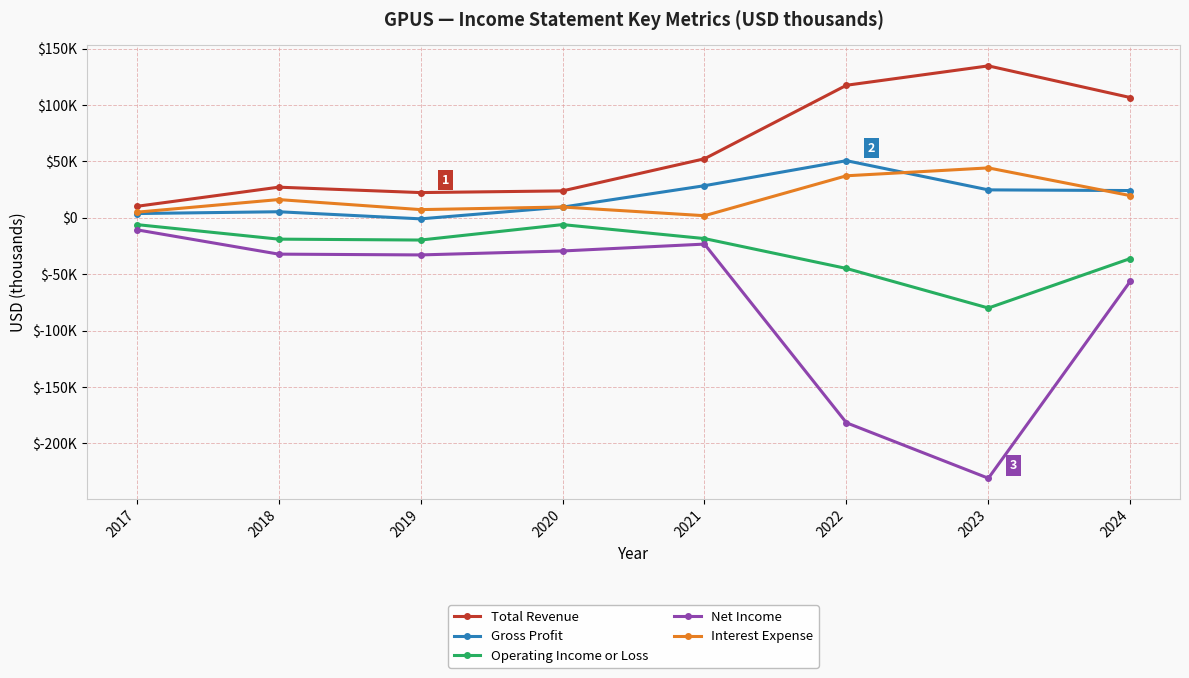

What are all the series names shown in the legend?

Total Revenue, Gross Profit, Operating Income or Loss, Net Income, Interest Expense